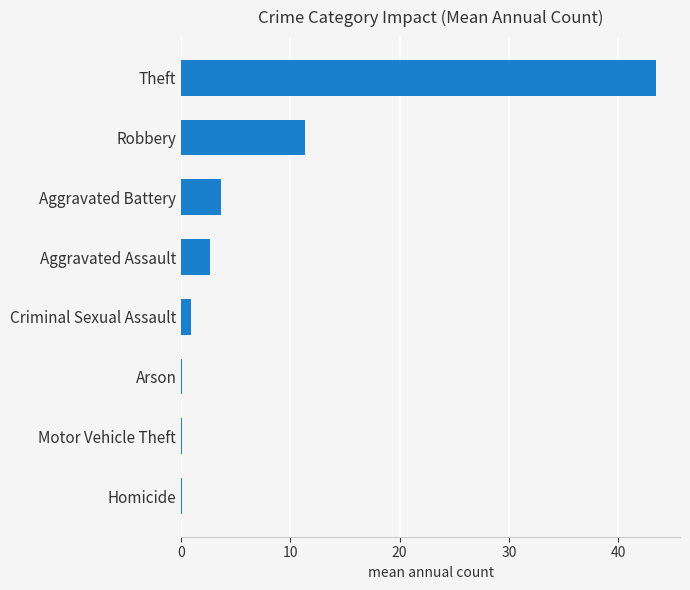

Which category has the highest value across all series?

Theft